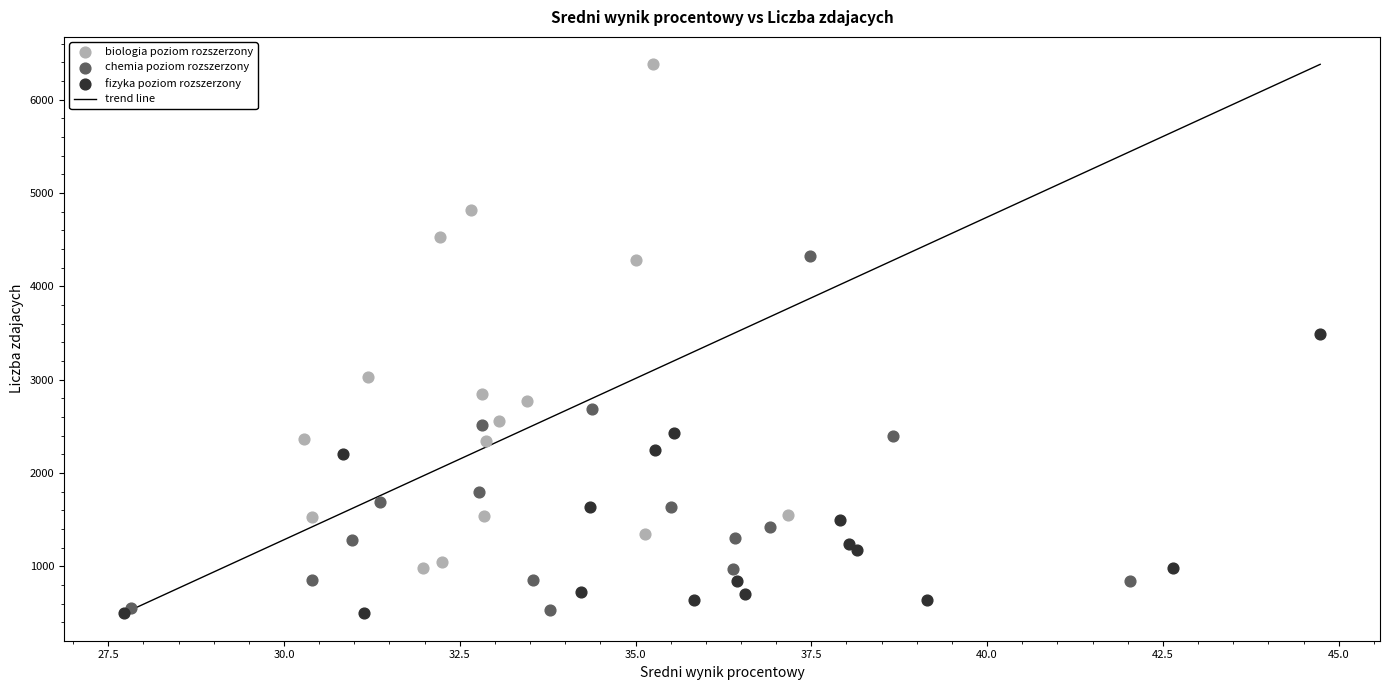

Which series has the largest Y range (max minus min)?

biologia poziom rozszerzony